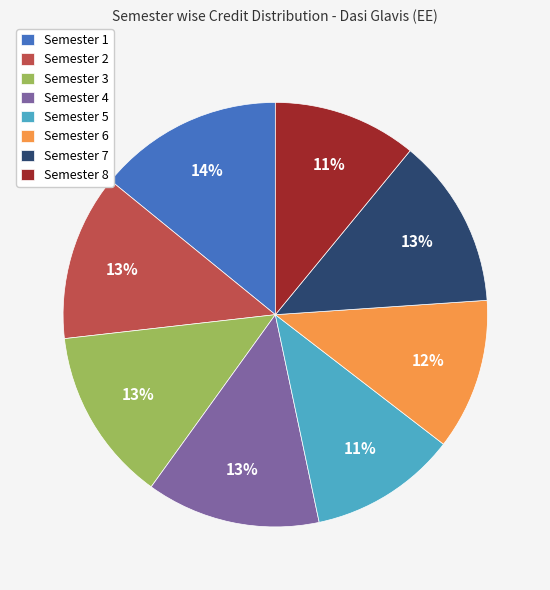

To the nearest percent, what is the difference between the largest and smallest slice percentages?

3%